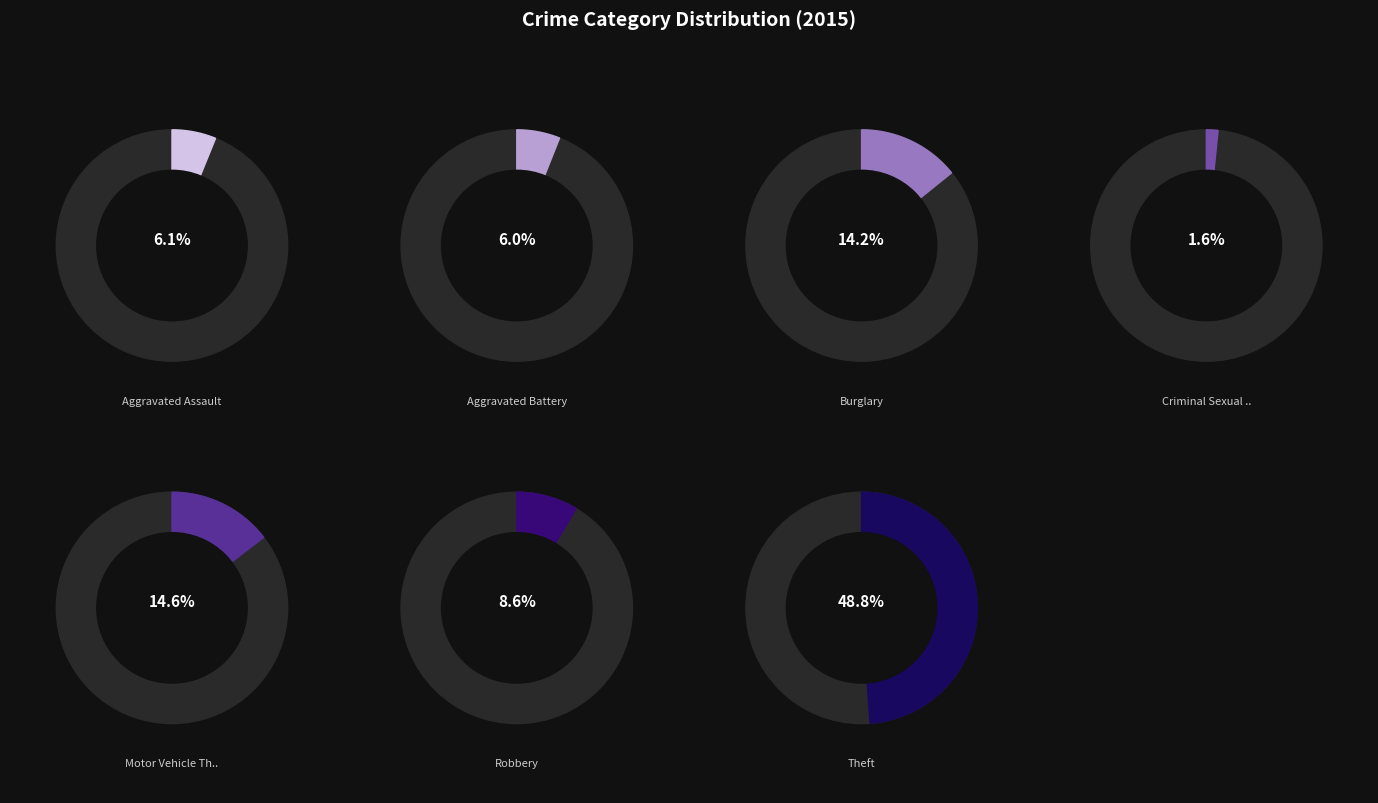

To the nearest percent, what portion does Motor Vehicle Theft represent?

15%